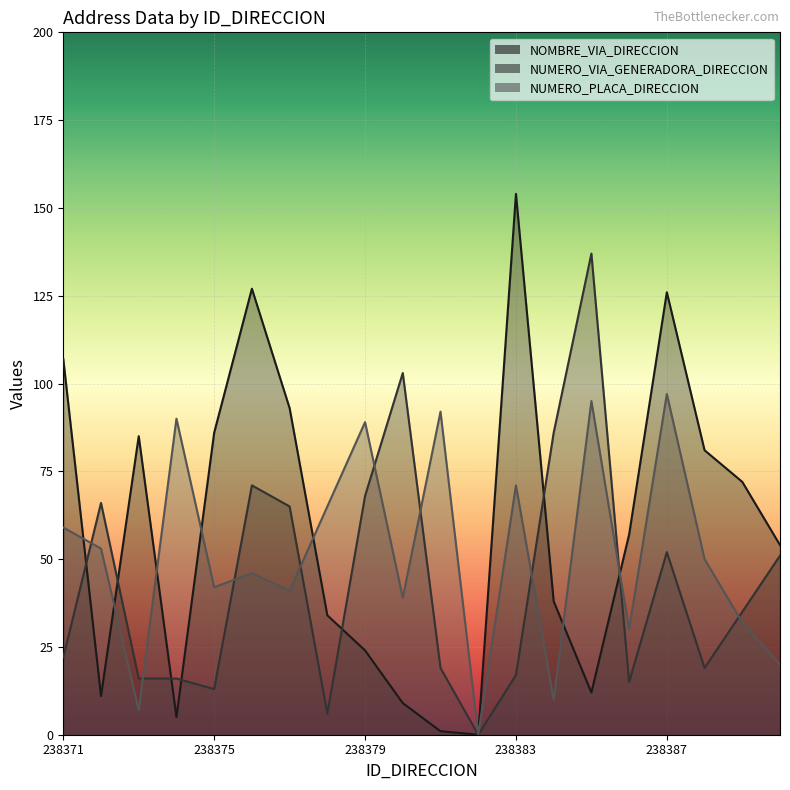

How many interior local valleys does the NUMERO_PLACA_DIRECCION series have?

7